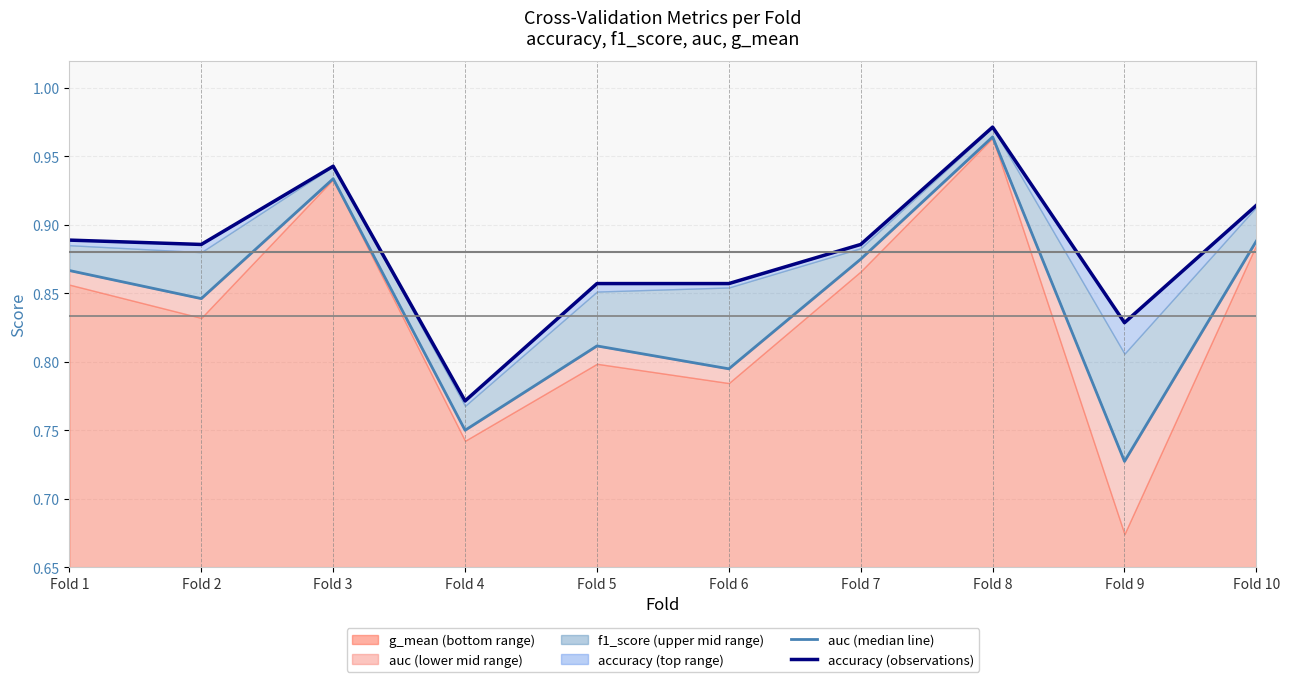

Reading left to right, list all the values displayed in this chart.

auc (median line): 0.9	0.8	0.9	0.8	0.8	0.8	0.9	1.0	0.7	0.9
accuracy (observations): 0.9	0.9	0.9	0.8	0.9	0.9	0.9	1.0	0.8	0.9